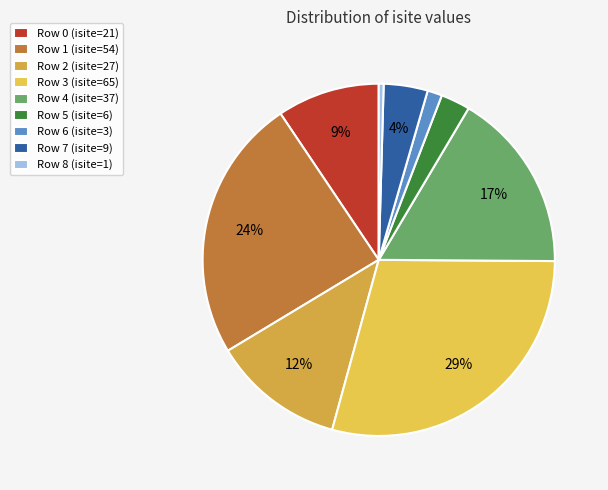

Does any single category account for the majority?

No